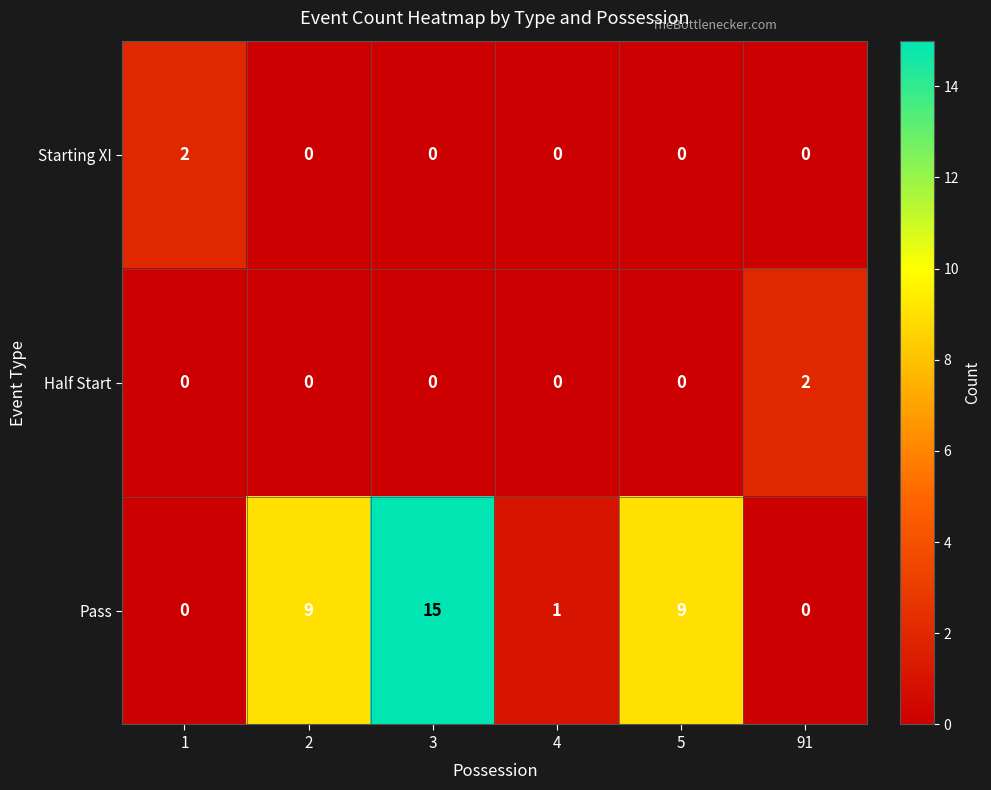

Is it true that Starting XI equals 1 at 4?

False